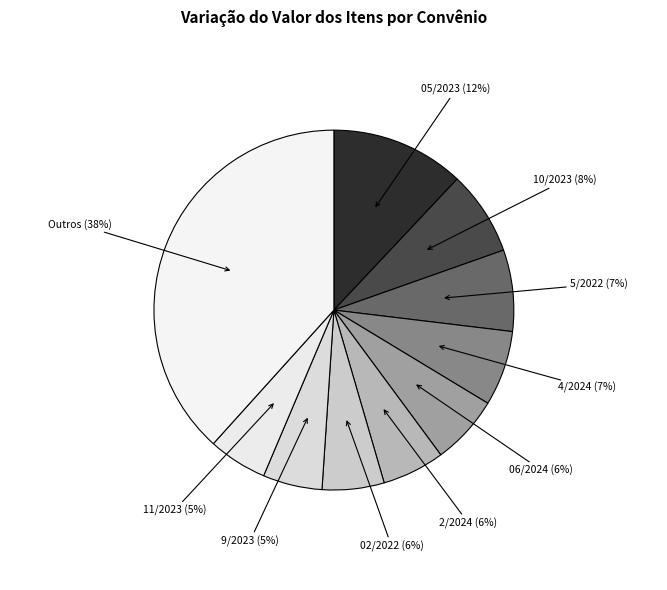

Is there any slice that represents more than half of the pie?

No